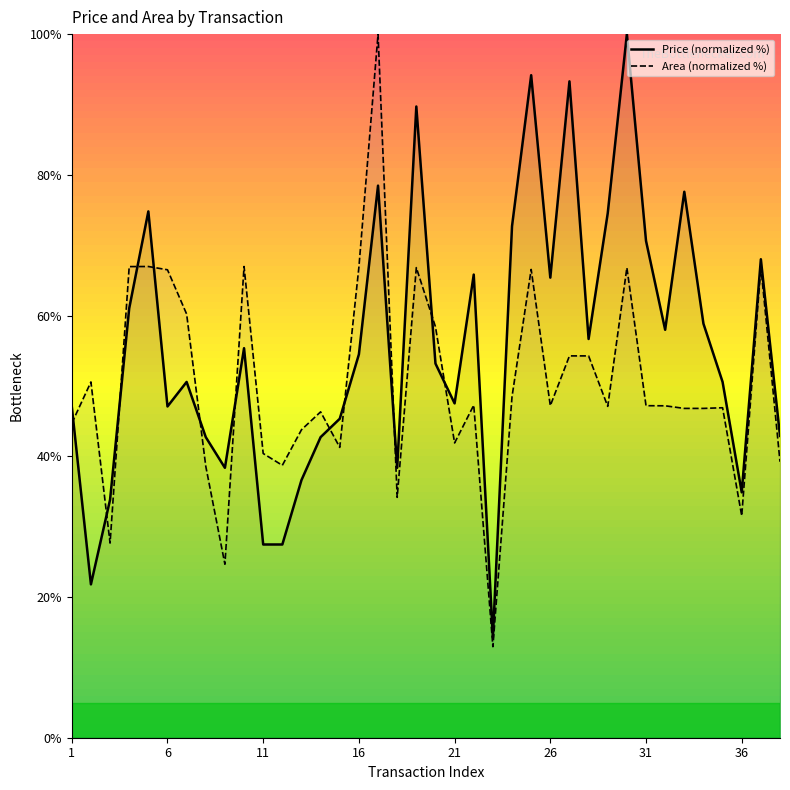

What is the difference between the area values at 25 and 38?

27.3